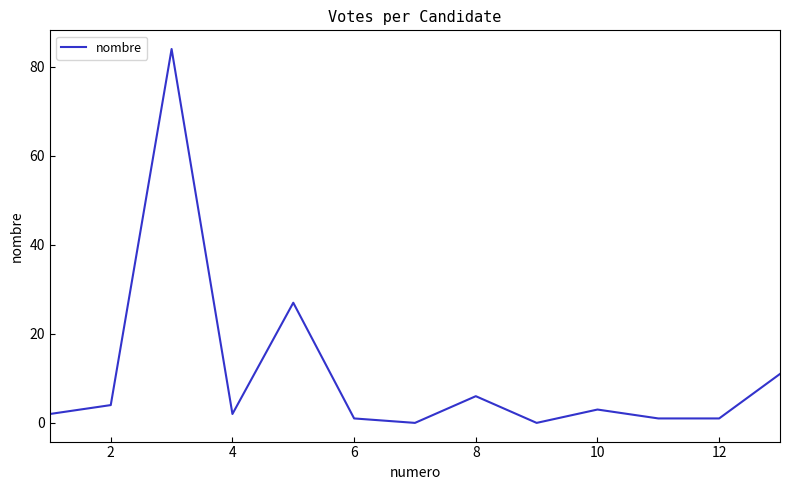

What is the maximum value shown in the chart?

84